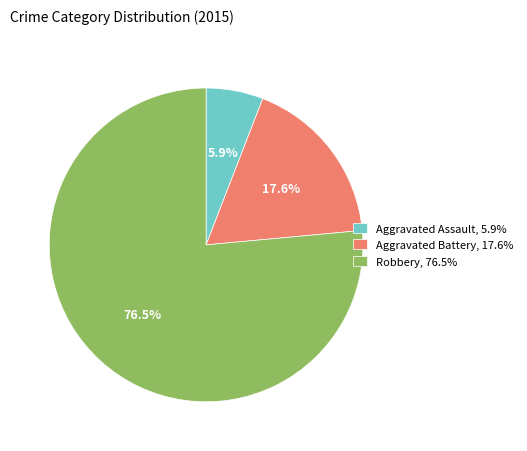

How many slices are in this pie chart?

3